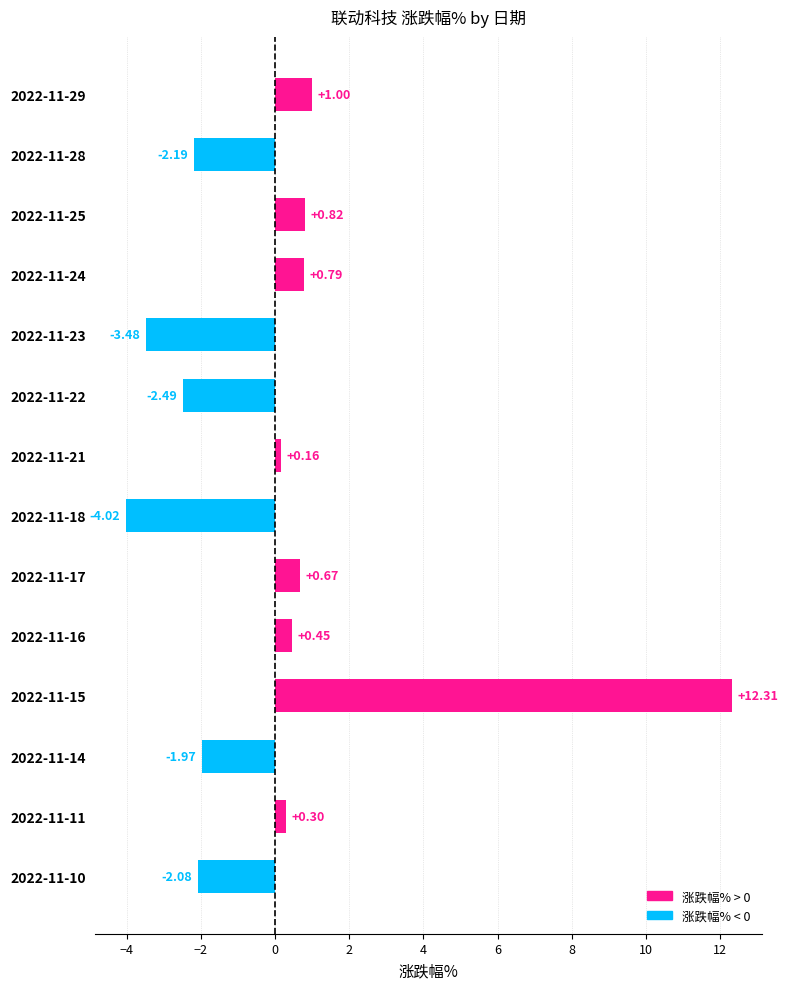

Does the chart contain any negative values?

Yes